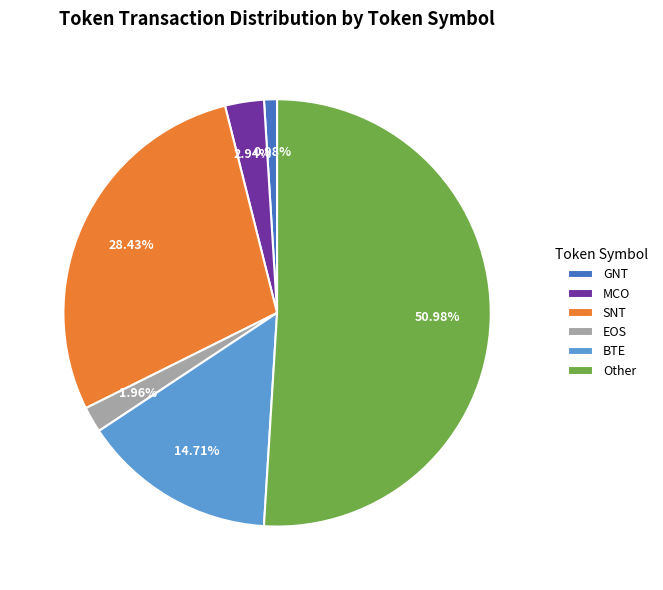

How many segments does this pie chart have?

6